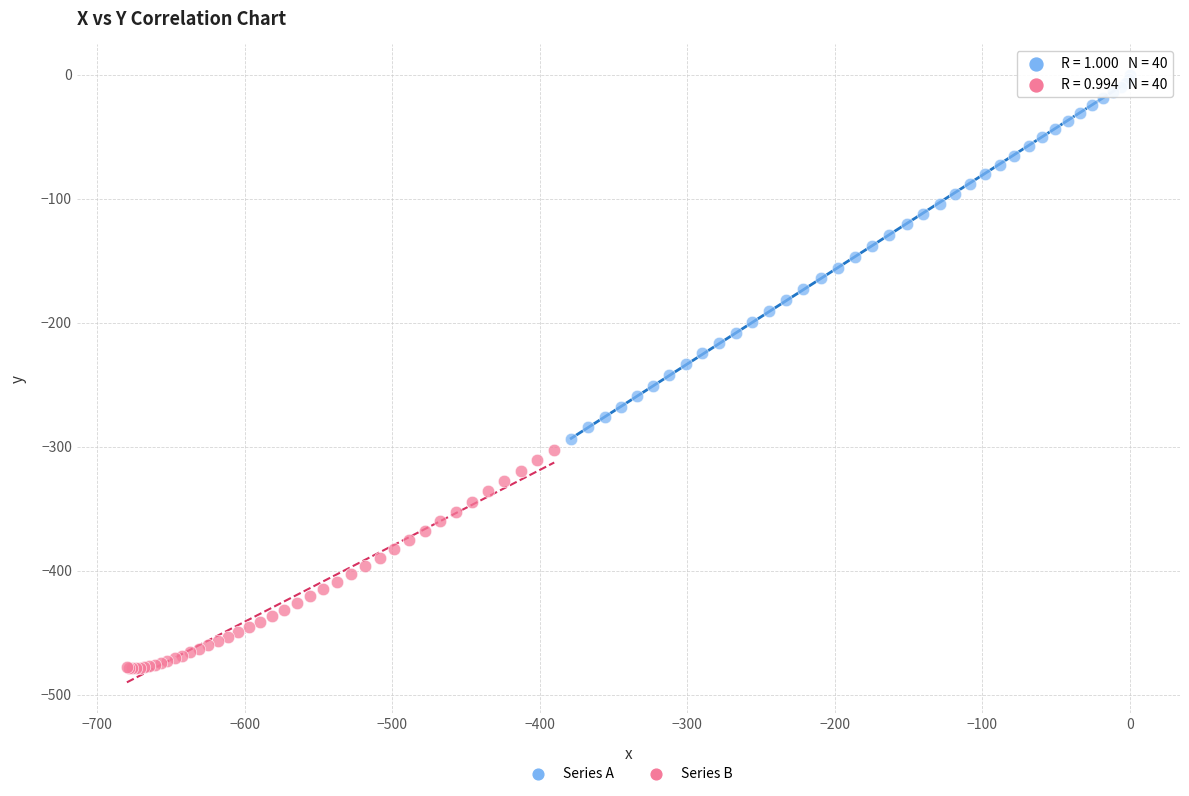

What are all the series names shown in the legend?

Series A, Series B